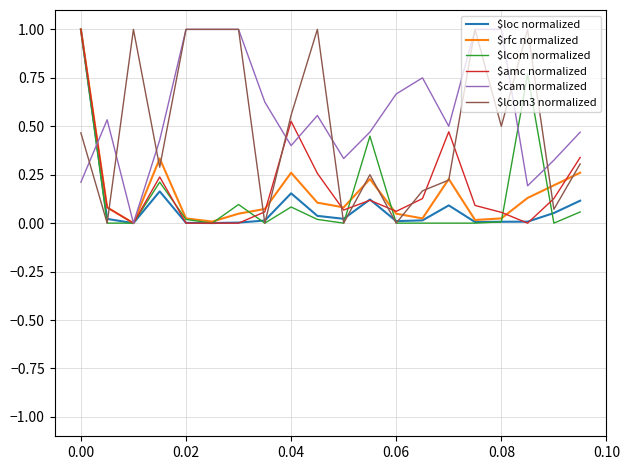

In $lcom3 normalized, how many points are lower than both neighbors (excluding endpoints)?

7